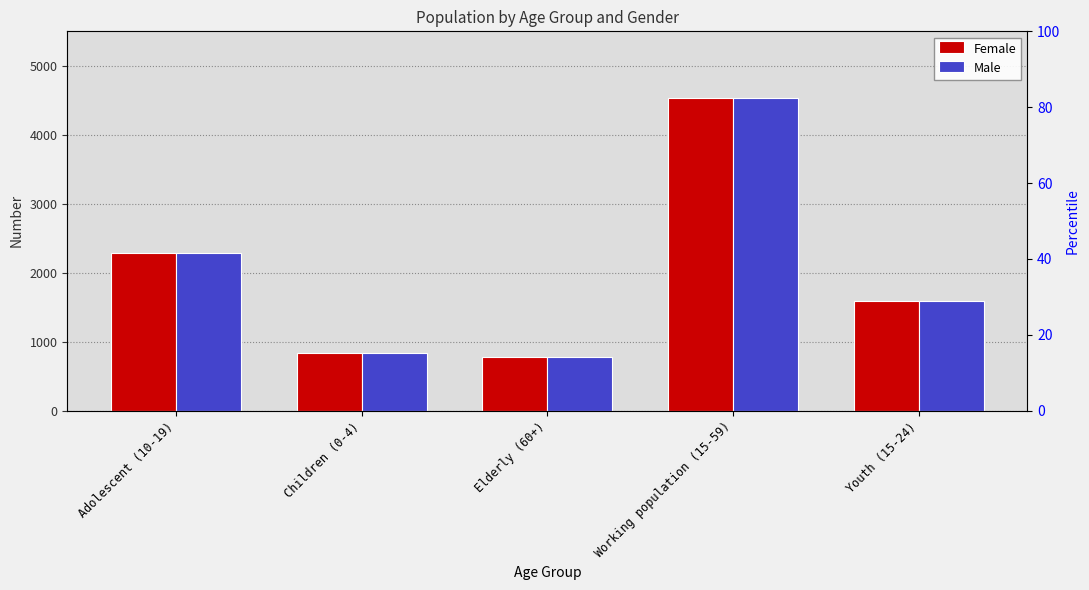

Reading left to right, what are all the values shown in this chart?

Female: 2278	830	783	4540	1591
Male: 2278	830	783	4540	1591